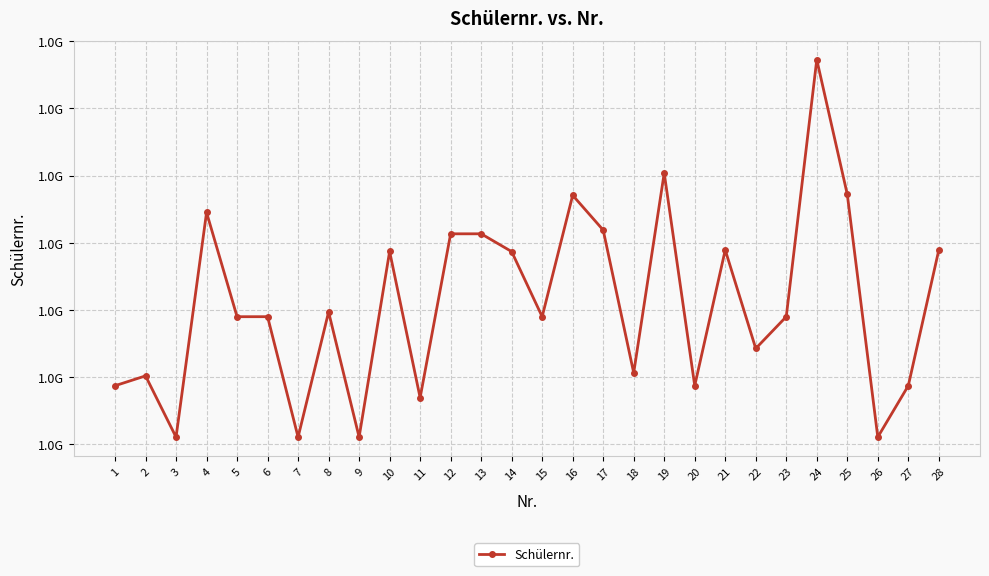

Does the chart have visible grid lines?

Yes